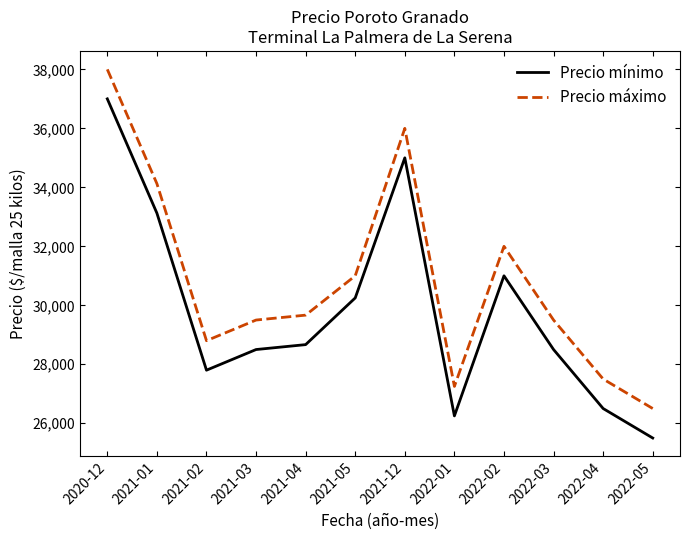

In Precio máximo, how many points are higher than both neighbors (excluding endpoints)?

2